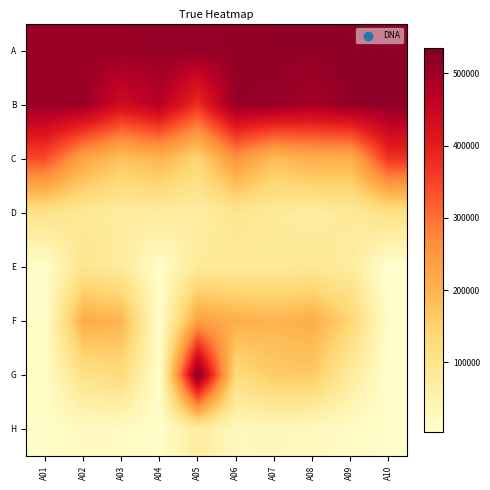

What is the spread (max minus min) of values at A04?

502820